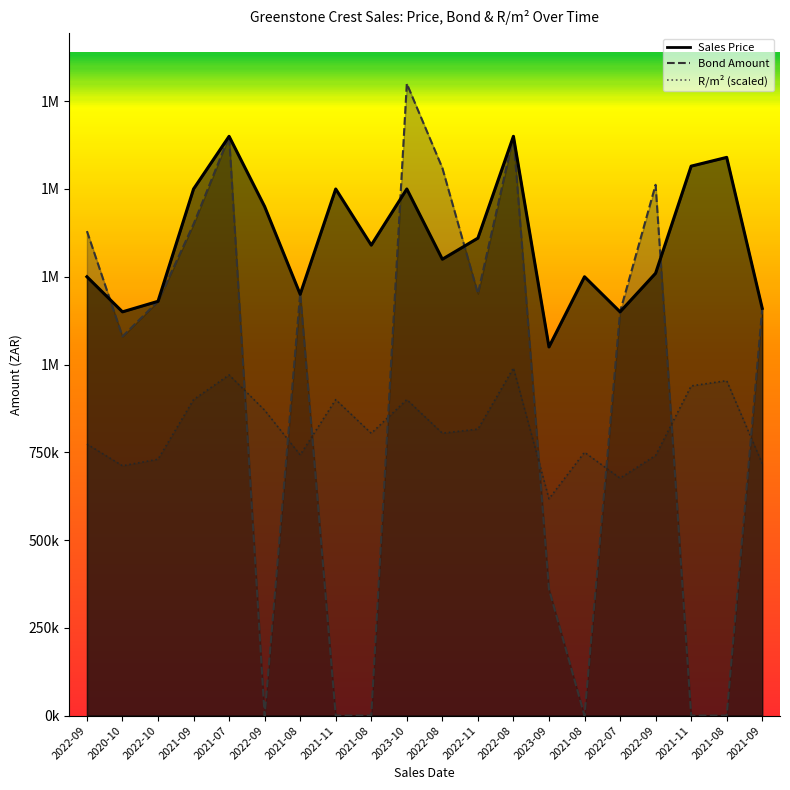

Does the chart display data point markers on the line(s)?

No